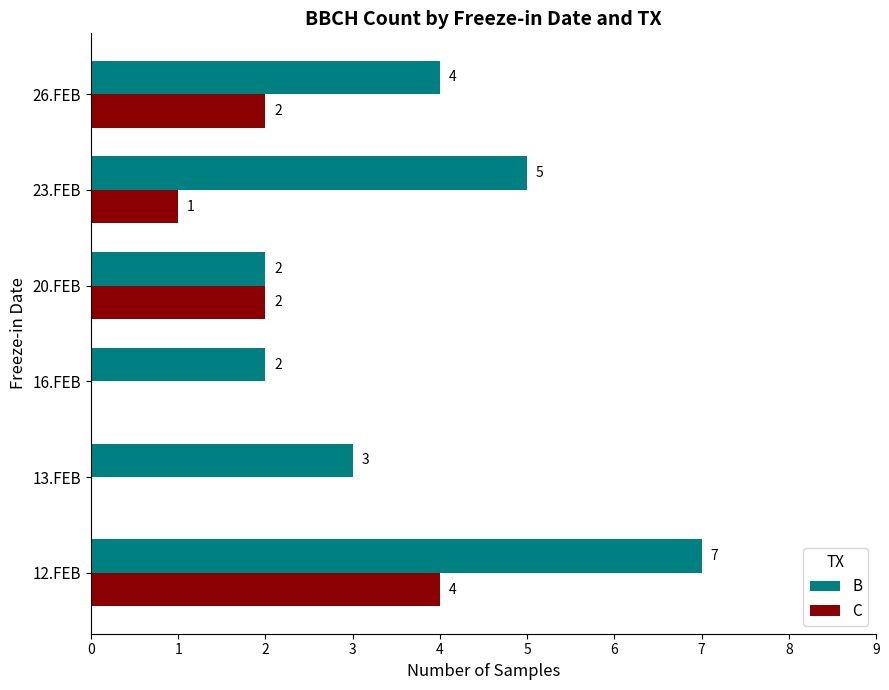

Is it true that C equals 1 at 20.FEB?

False